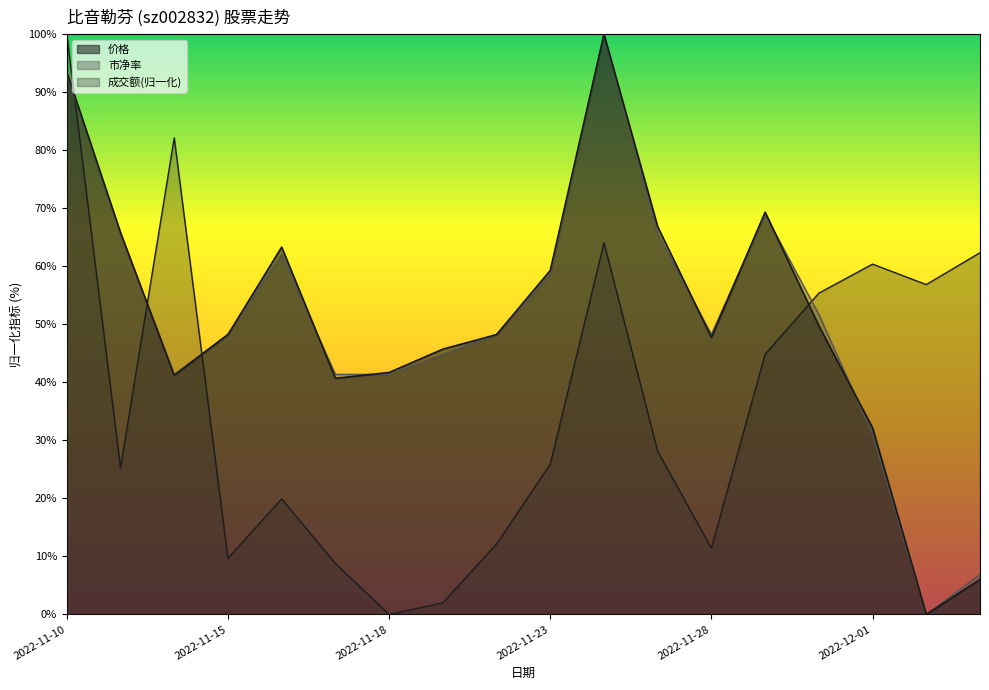

What is the label of the 11th point from the right?

2022-11-21